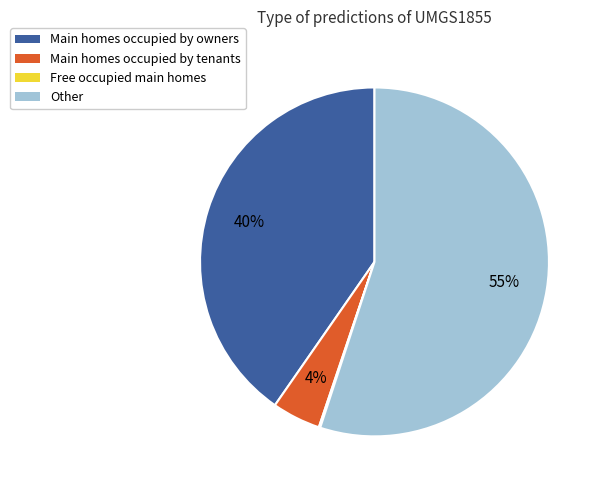

Which category accounts for the majority?

Other